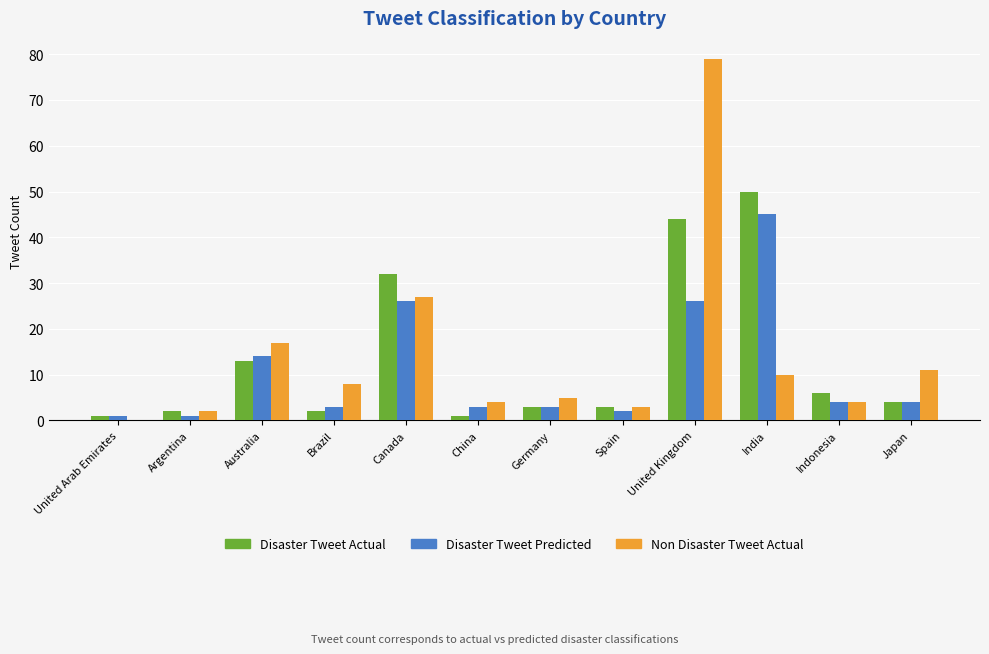

Are the bars grouped side by side (vs. stacked)?

Yes